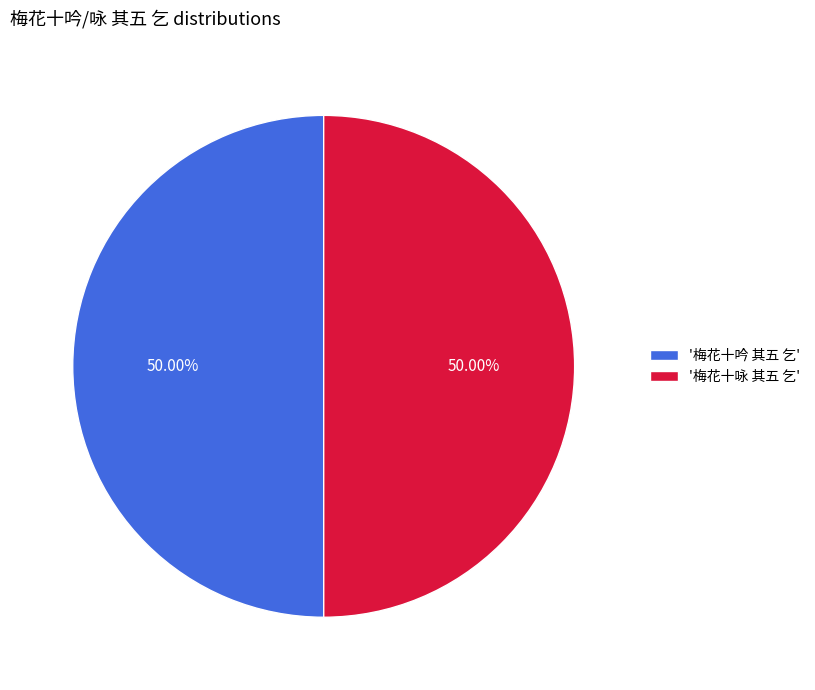

How many slices are in this pie chart?

2